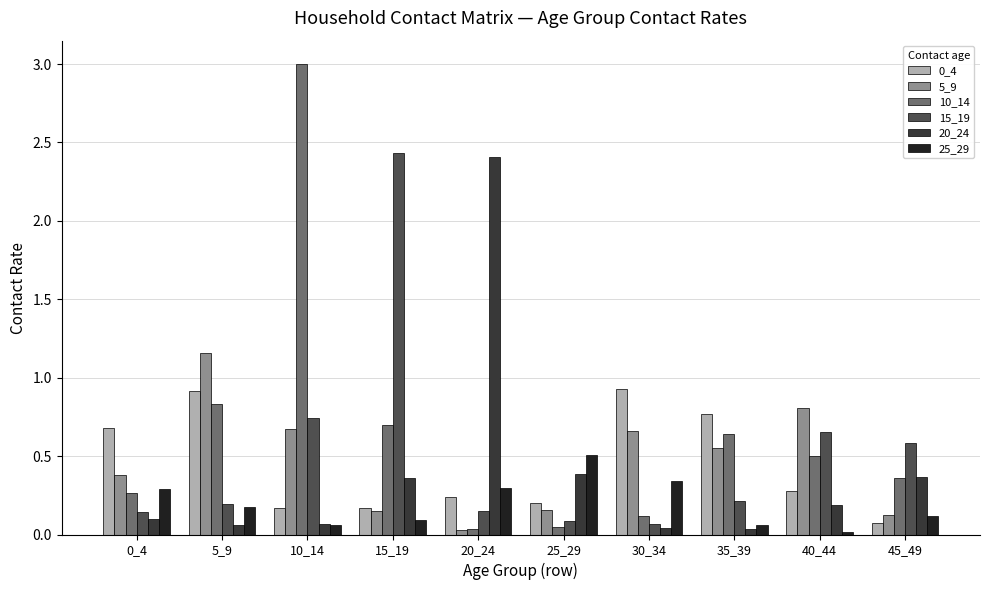

How many groups of bars are there?

10